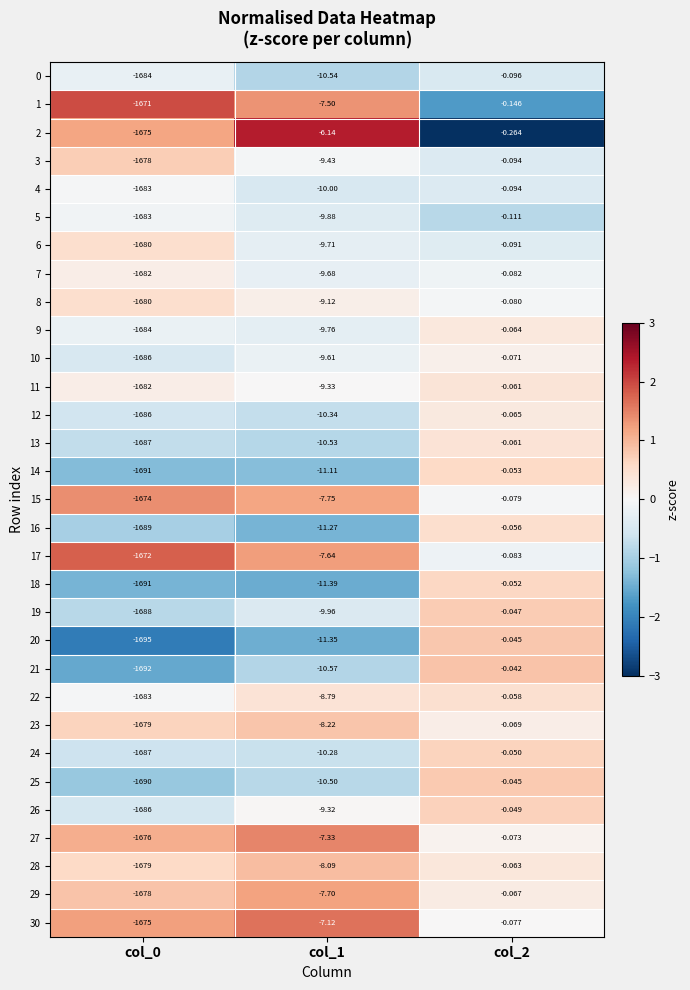

How many data points does each series have?

3